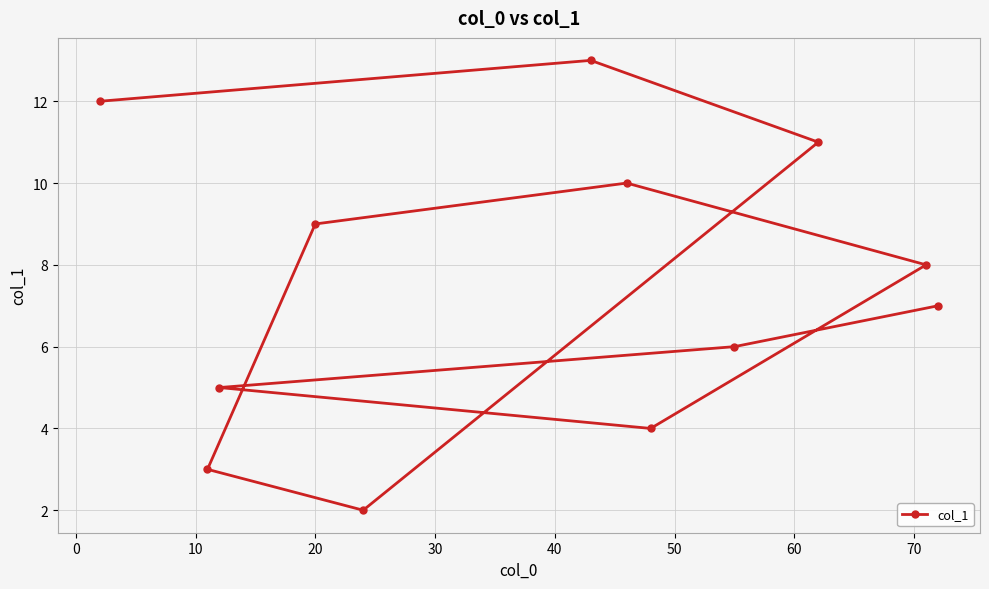

What is the difference between the maximum and second lowest values?

10